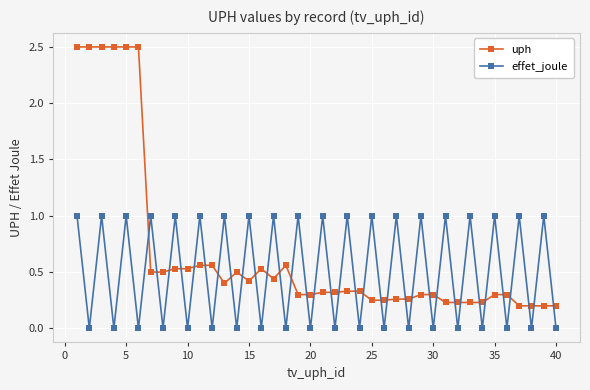

How many interior local peaks does the effet_joule series have?

19